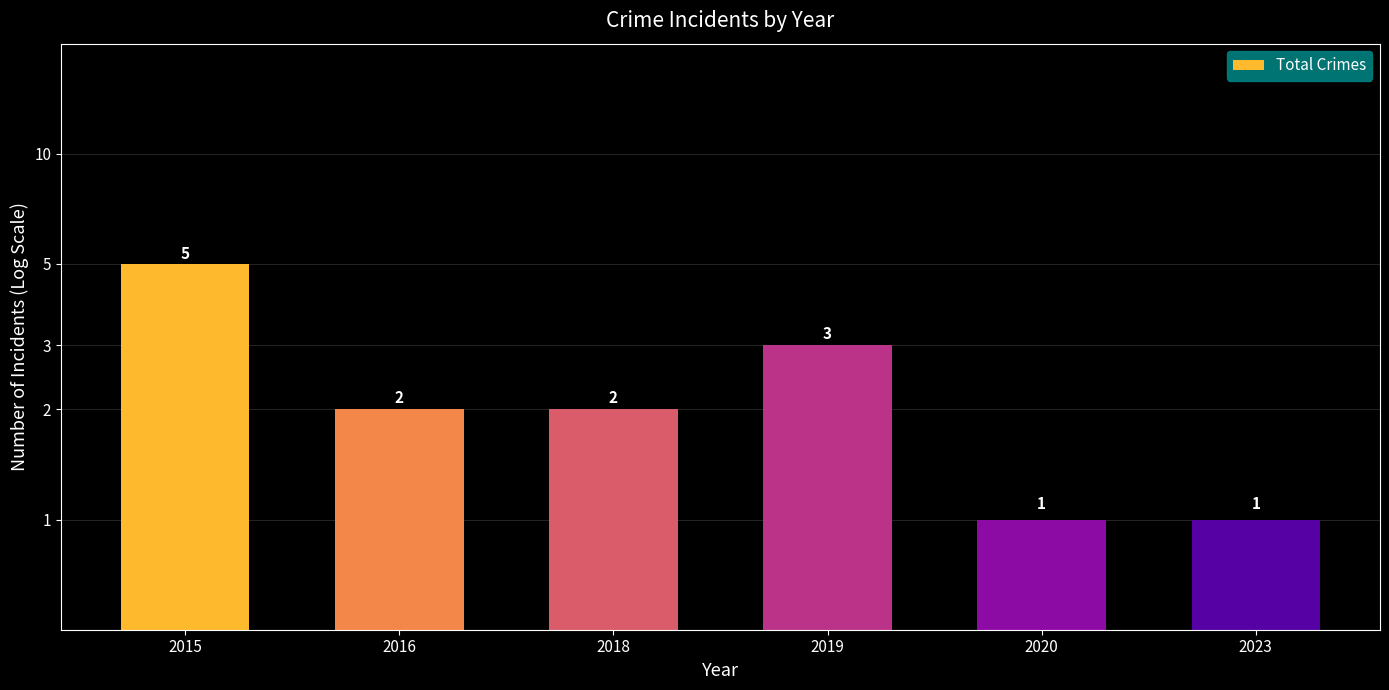

Which label corresponds to the smallest value in the chart?

2020